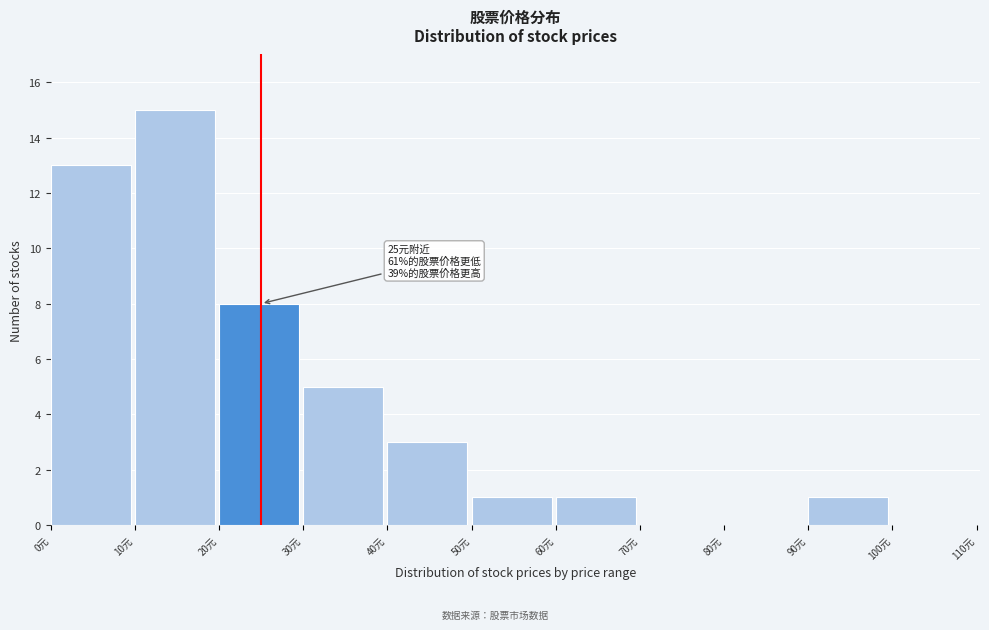

Over which range of the x-axis is the bar tallest?

10 to 20